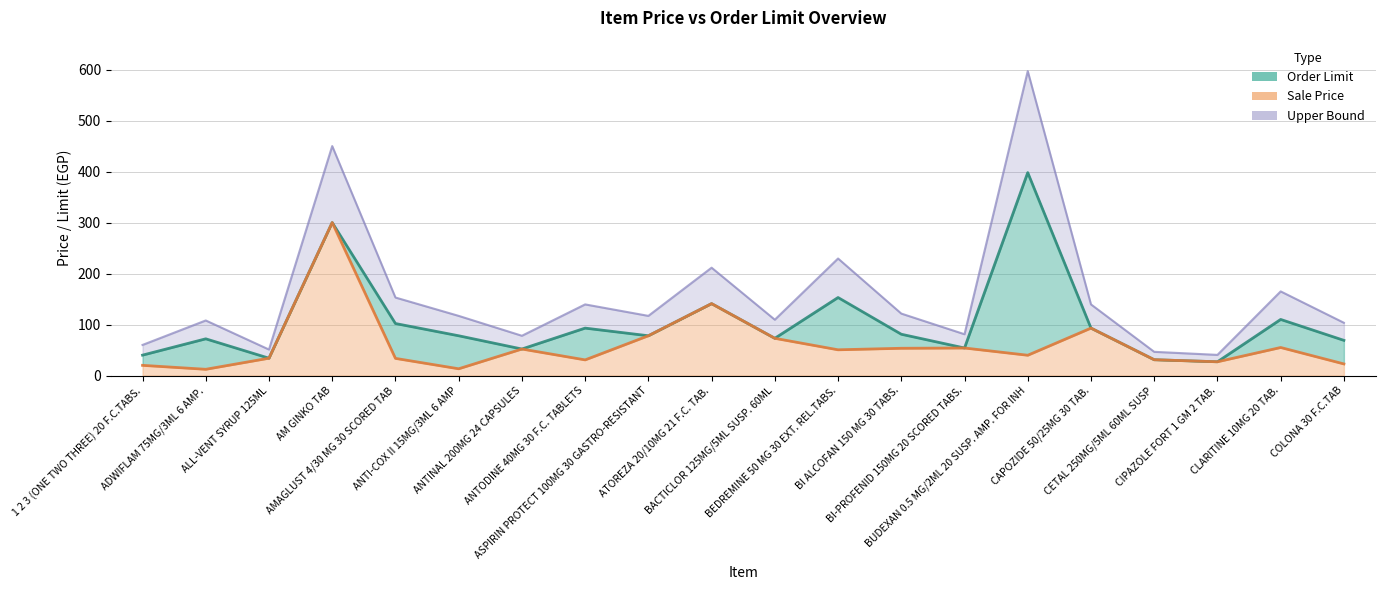

True or false: Sale Price and Upper Bound intersect in this chart.

False